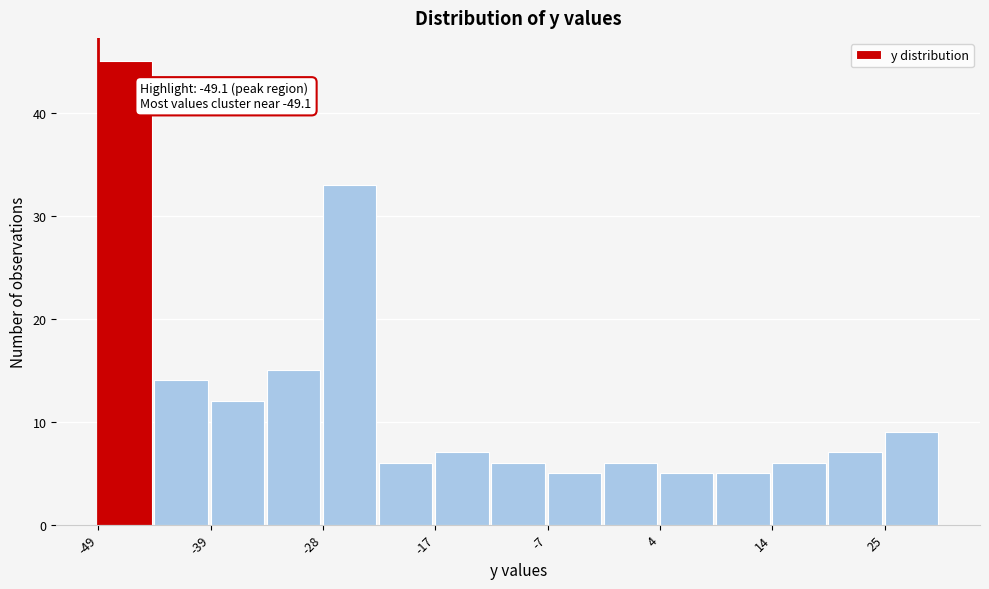

Read against the x-axis, roughly where is the centre of the tallest bar?

-46